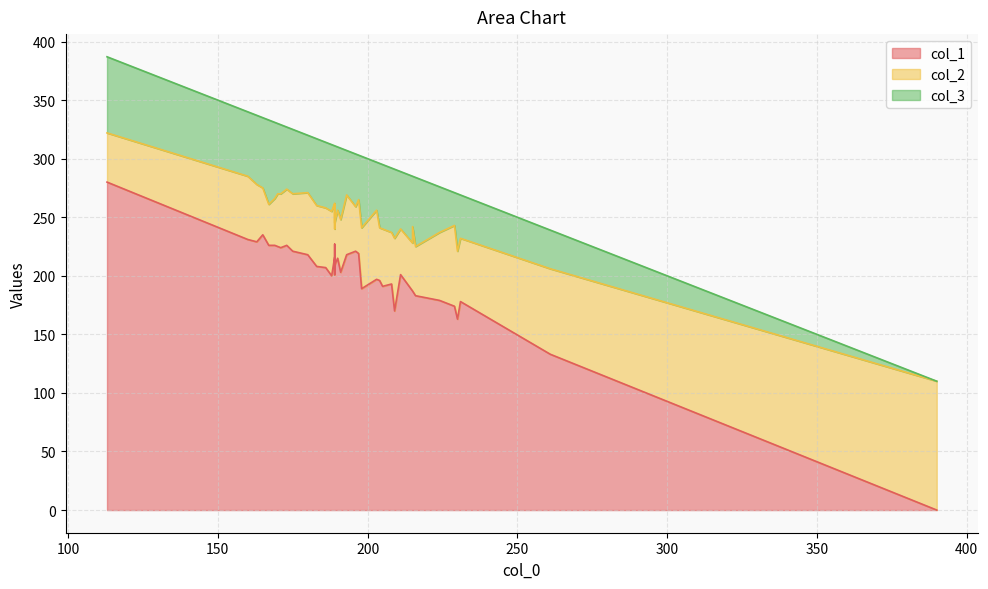

How many values in the col_3 series exceed 55?

18